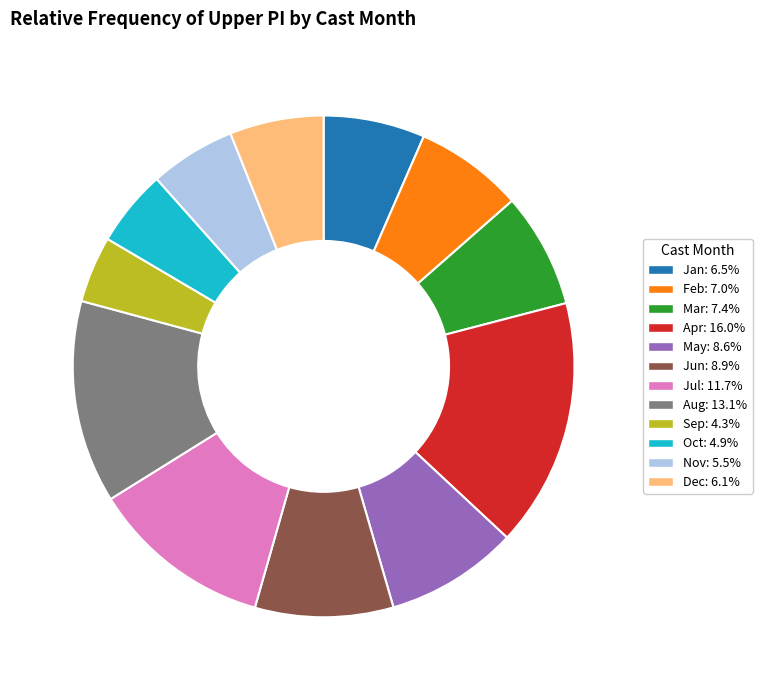

Does any single category account for the majority?

No